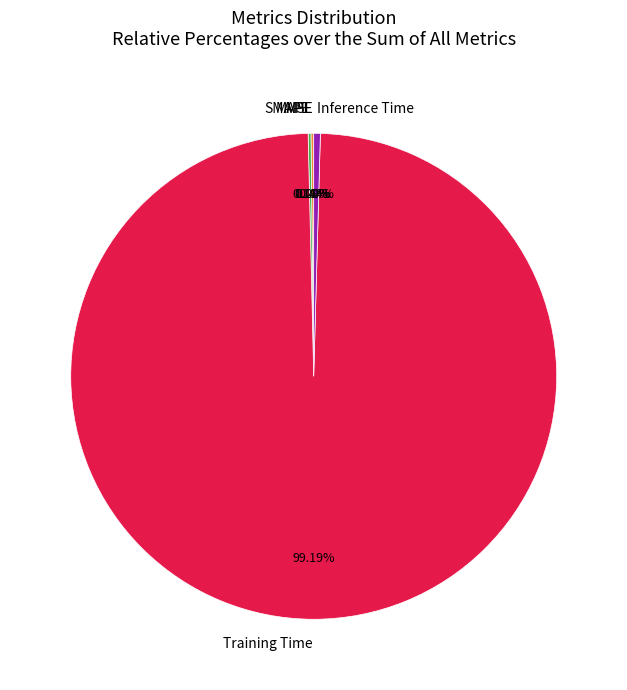

Is Training Time the majority of the pie?

Yes